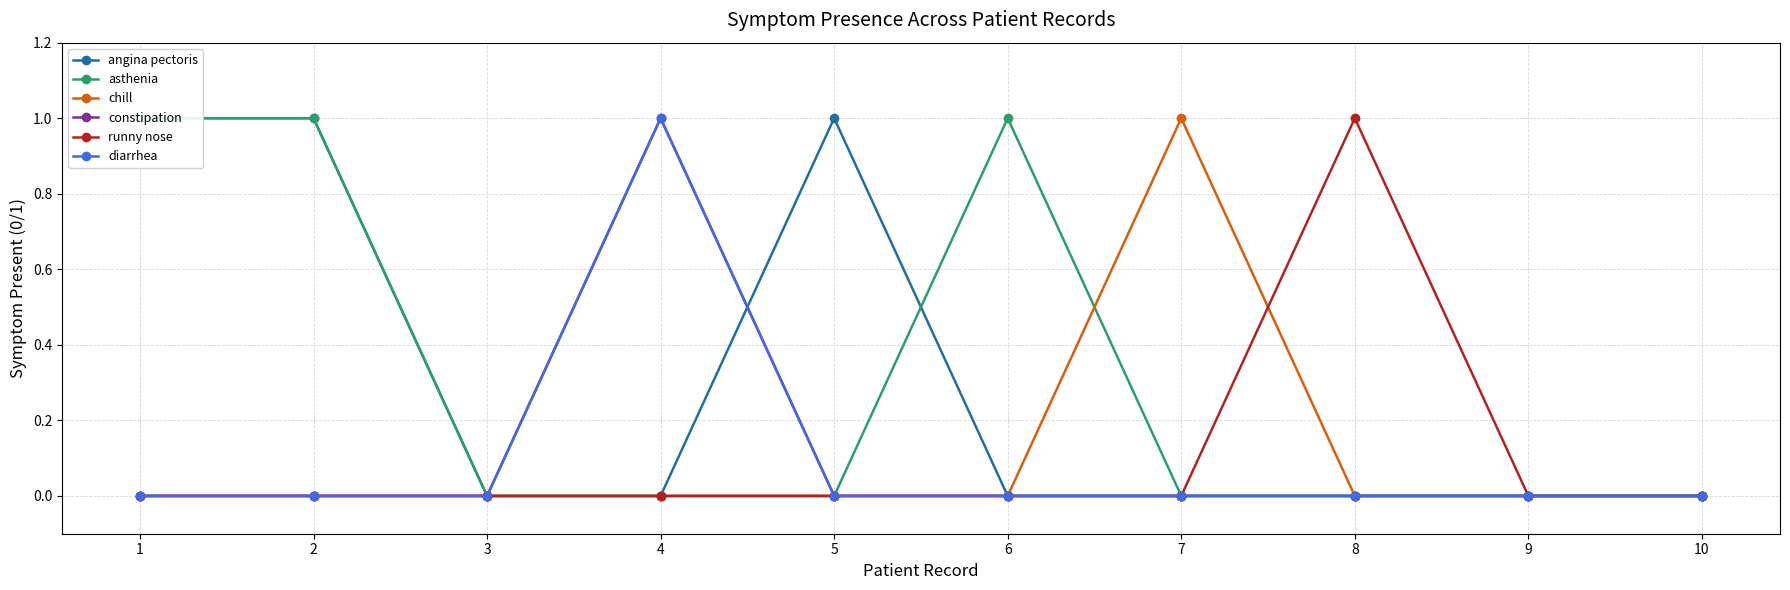

At which category does the chart reach its peak across all series?

1